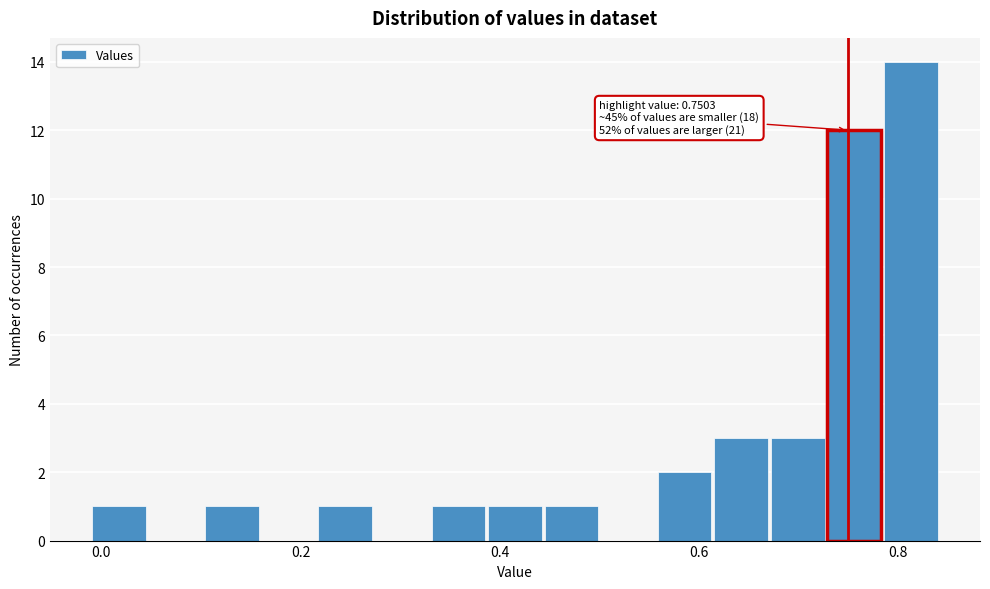

Read against the x-axis, roughly where is the centre of the tallest bar?

0.82